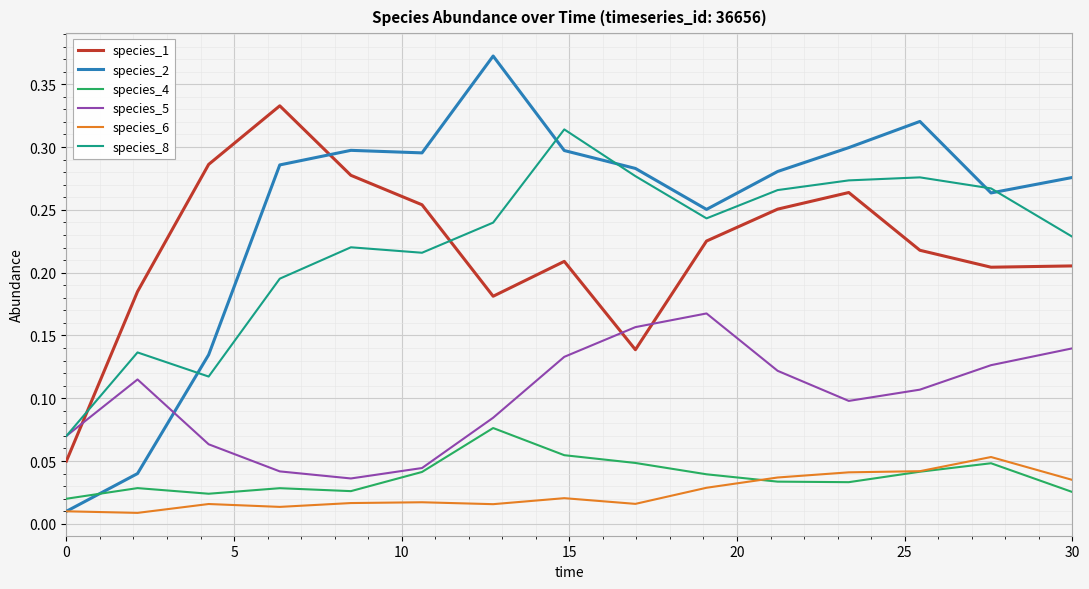

True or false: species_4 and species_2 intersect in this chart.

True